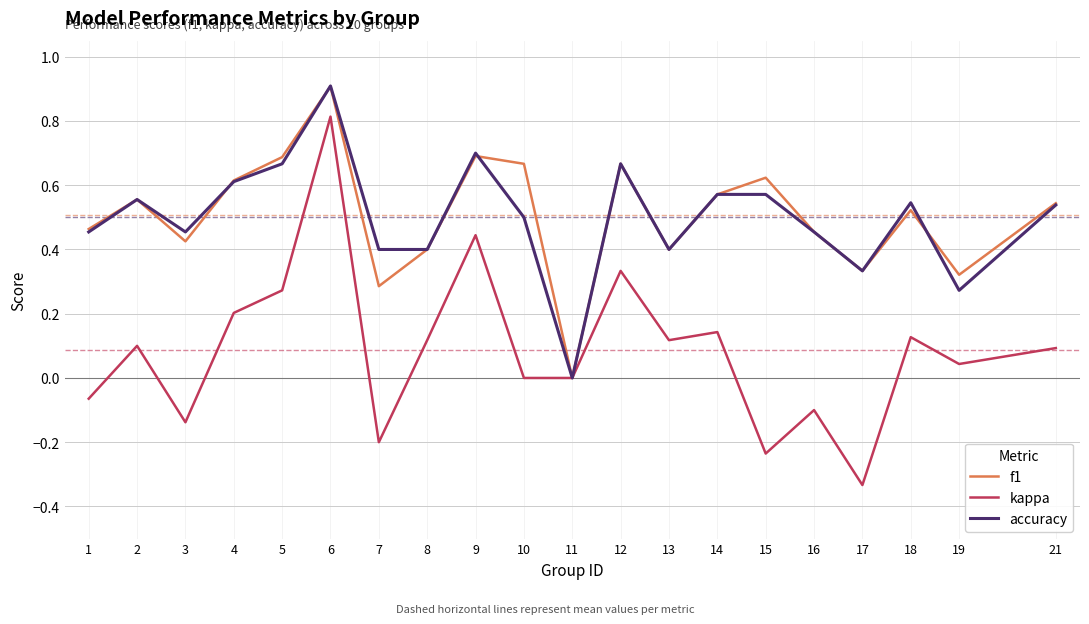

Where is the first local maximum for kappa?

2